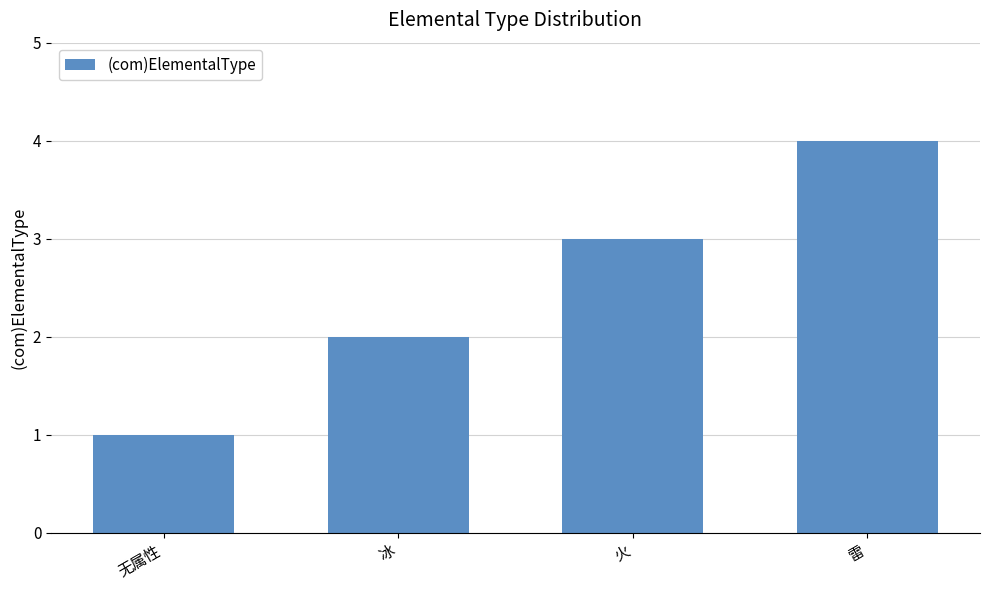

What is the minimum value shown in the chart?

1